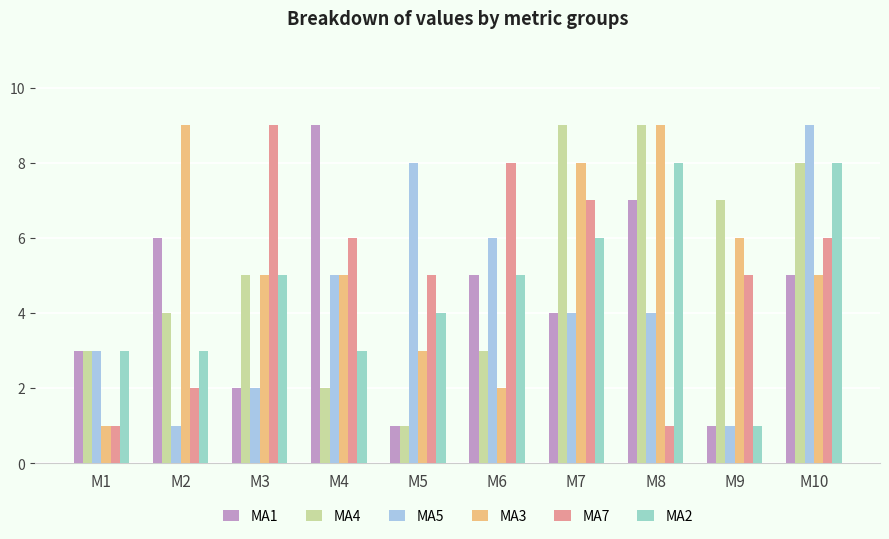

Reading left to right, transcribe all the data shown in this chart.

MA1: 3	6	2	9	1	5	4	7	1	5
MA4: 3	4	5	2	1	3	9	9	7	8
MA5: 3	1	2	5	8	6	4	4	1	9
MA3: 1	9	5	5	3	2	8	9	6	5
MA7: 1	2	9	6	5	8	7	1	5	6
MA2: 3	3	5	3	4	5	6	8	1	8